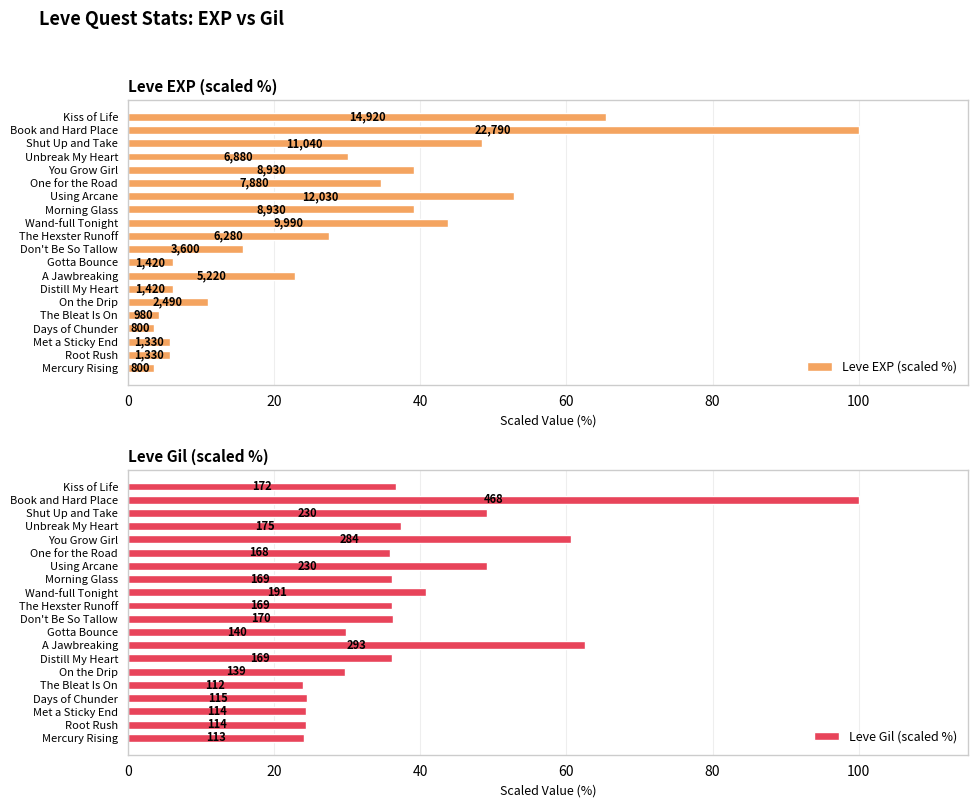

What is the average value of the Leve EXP (scaled %) series?

28.3